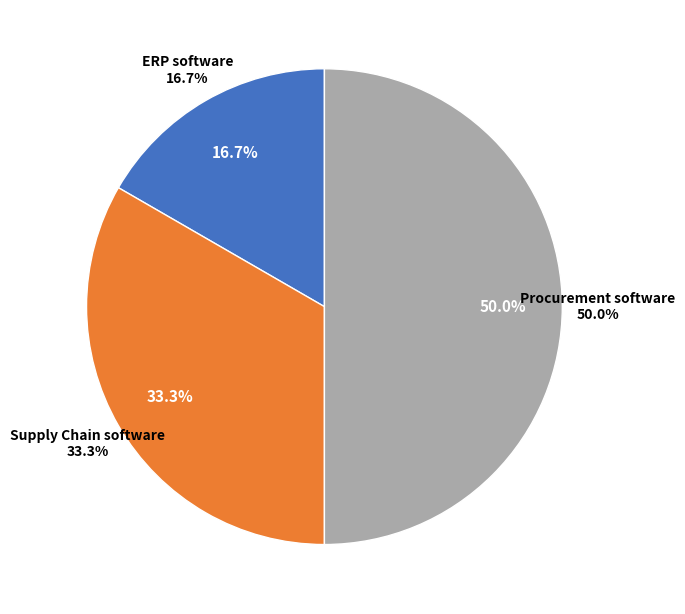

How many segments does this pie chart have?

3